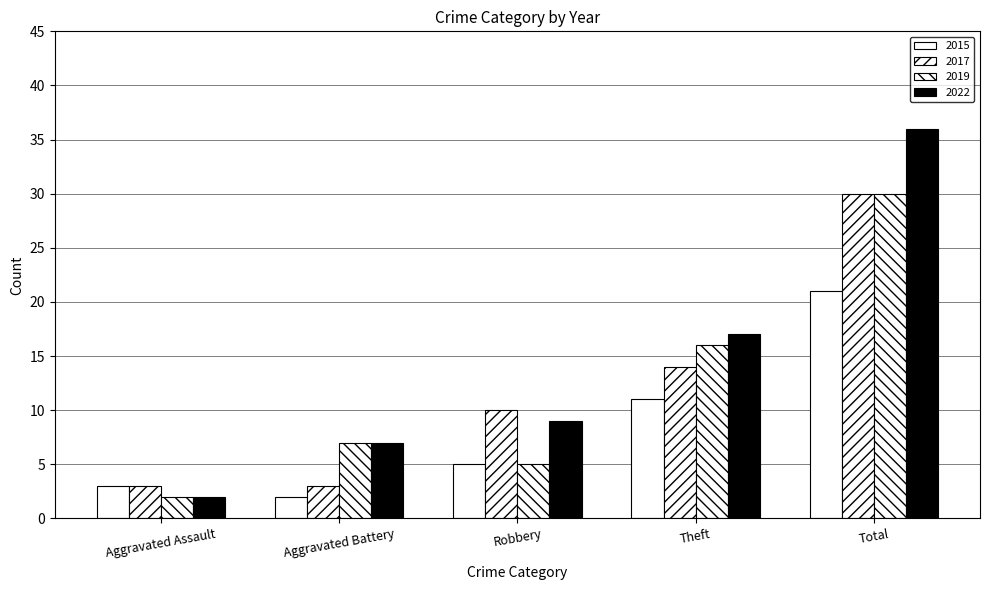

Count the number of data series in this chart.

4